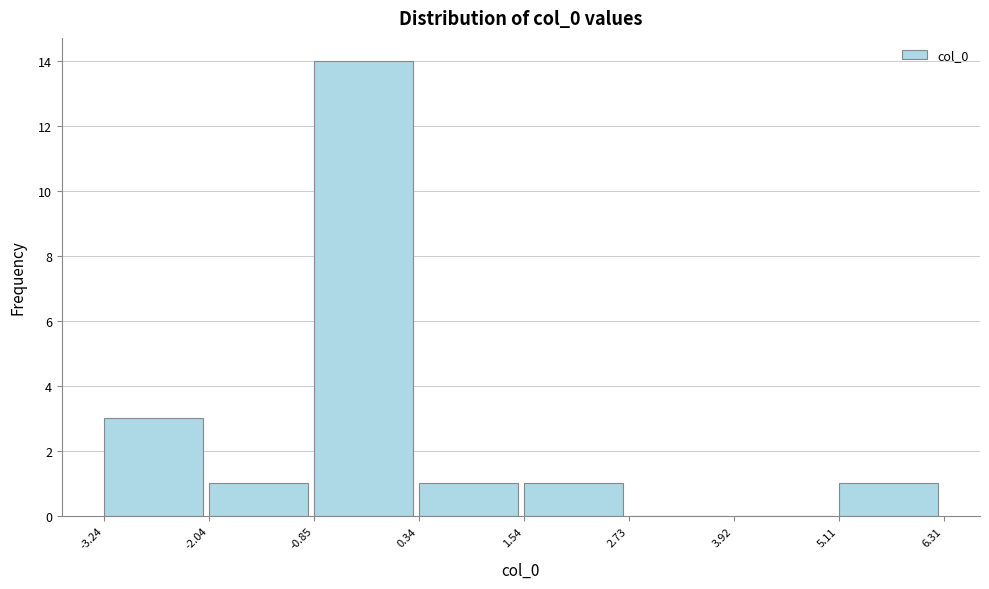

How tall is the bar that spans 5.11 to 6.31 on the x-axis? The values are not printed on the chart, so give them approximately, as read against the axis.

1